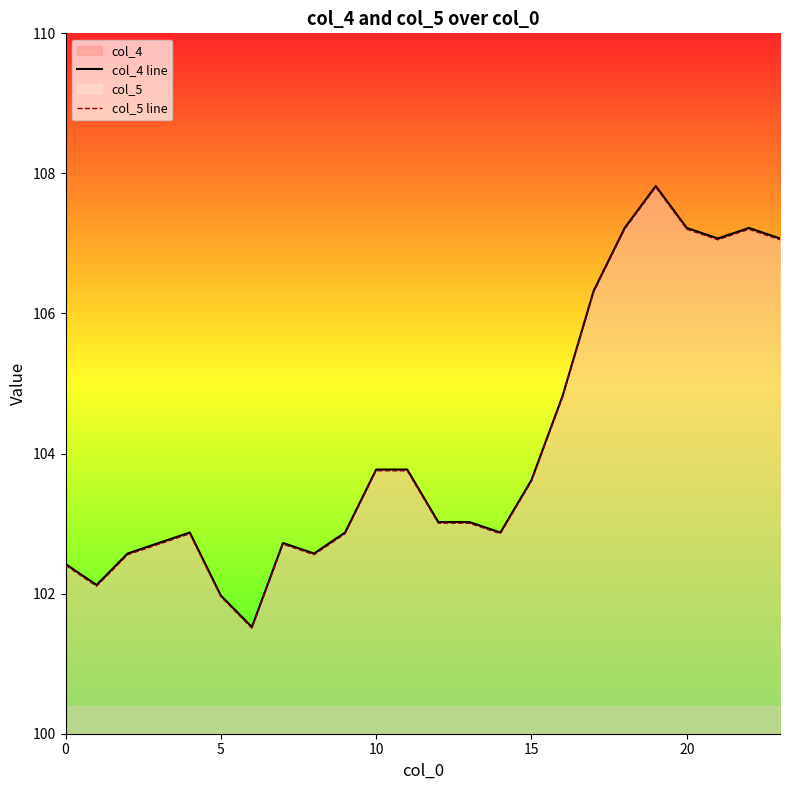

At which category does the chart reach its peak across all series?

19